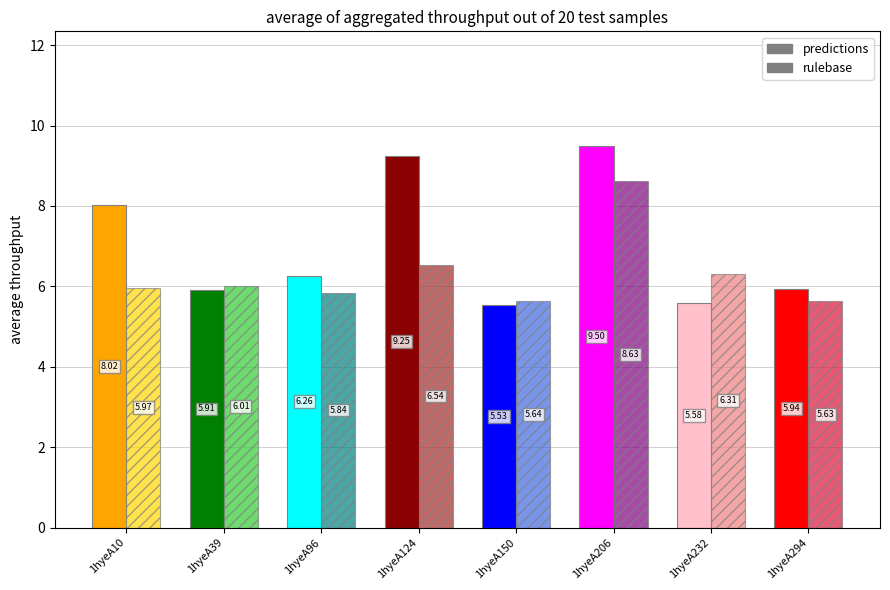

Between 1hyeA150 and 1hyeA232, which series saw the biggest shift?

rulebase